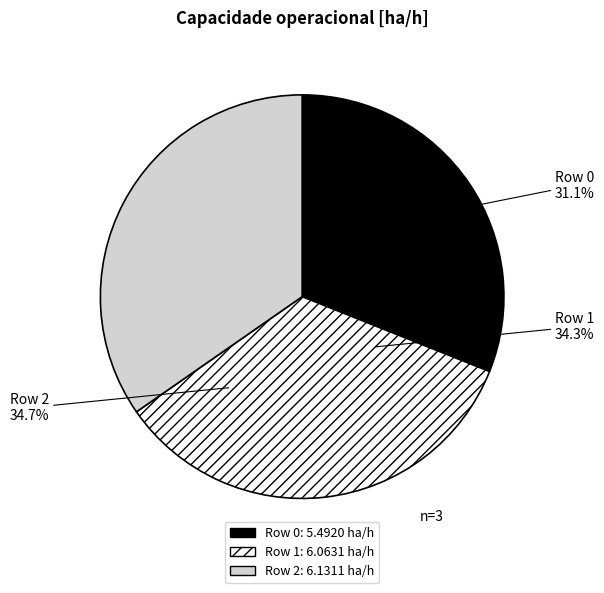

How much of the chart is everything except 0?

68.9%